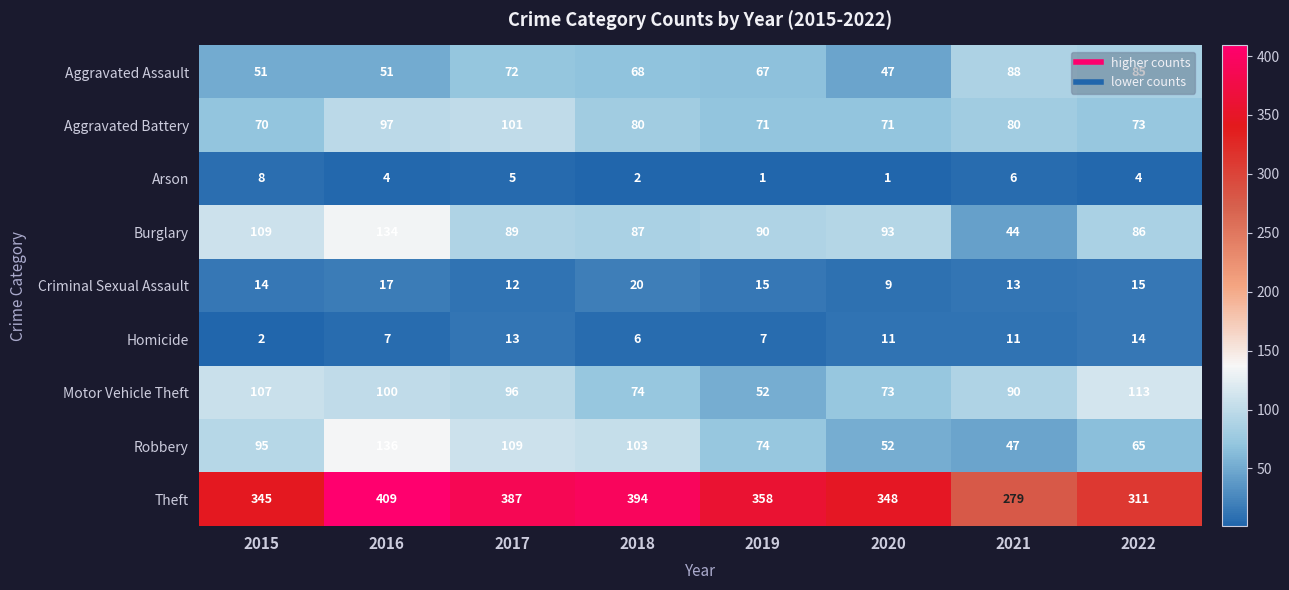

What is the total value across all series at 2017?

884